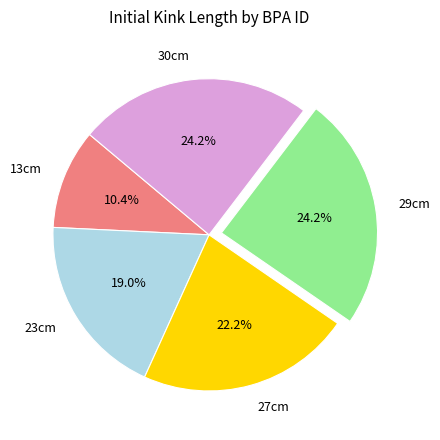

Does 29cm represent more than half of the total?

No